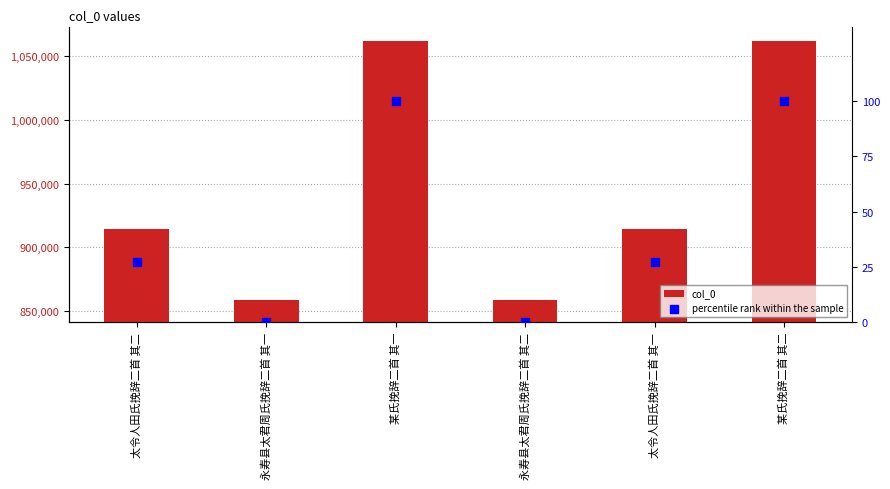

At which category is the sum across all series the highest?

某氏挽辞二首 其二